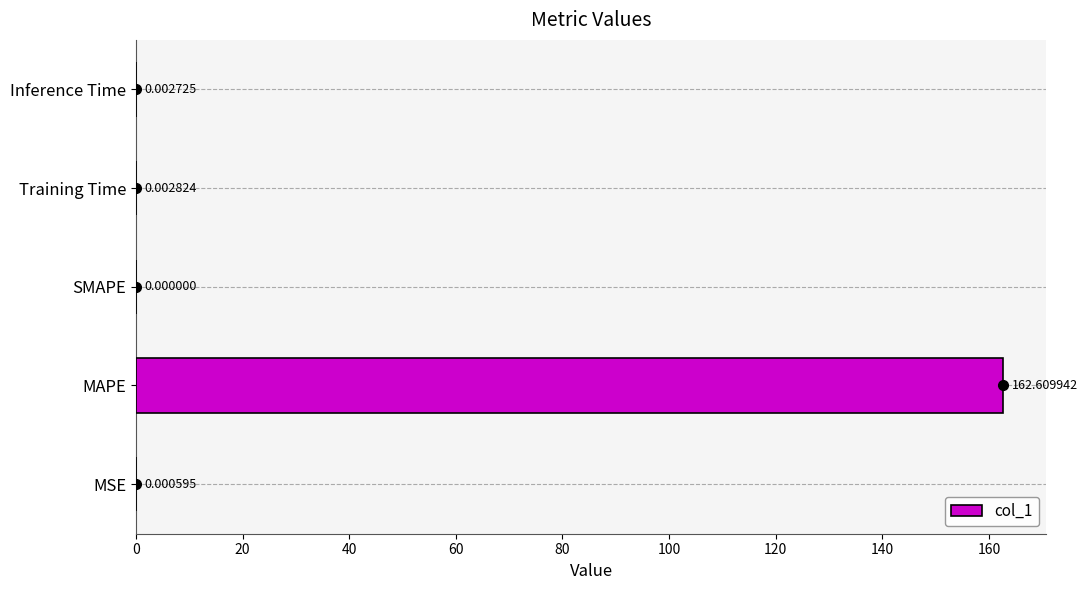

What is the change in value from MSE to MAPE?

+162.6